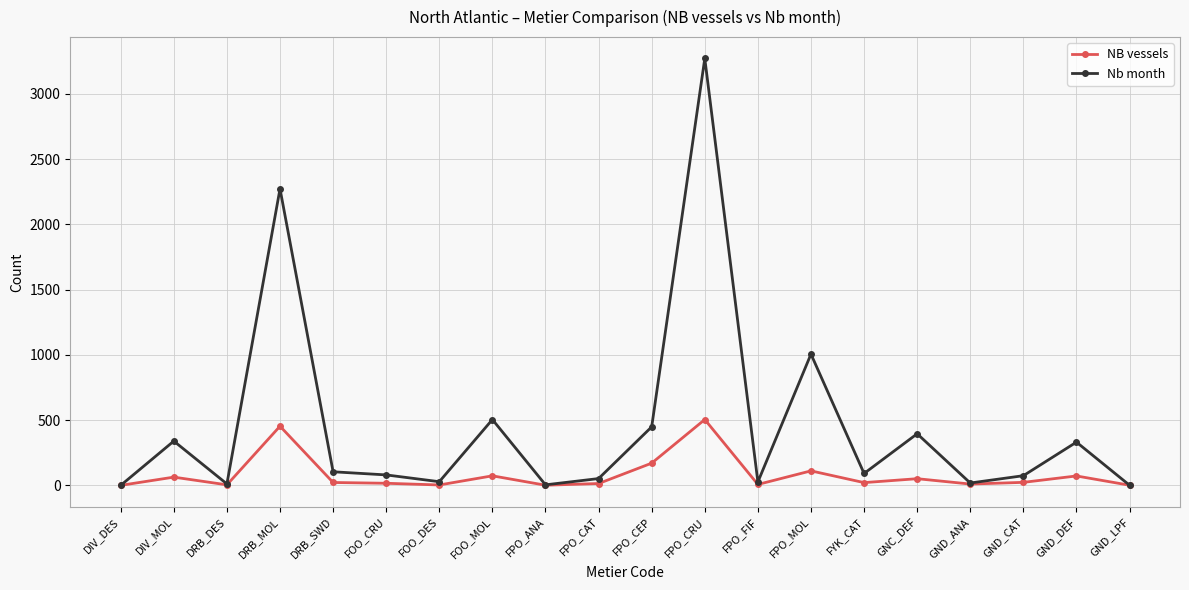

What is the label of the 20th point from the left?

GND_LPF